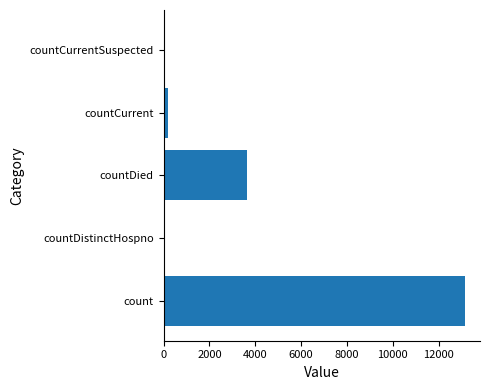

Reading bottom to top, what are all the values shown in this chart?

count=13152	countDistinctHospno=70	countDied=3643	countCurrent=194	countCurrentSuspected=0